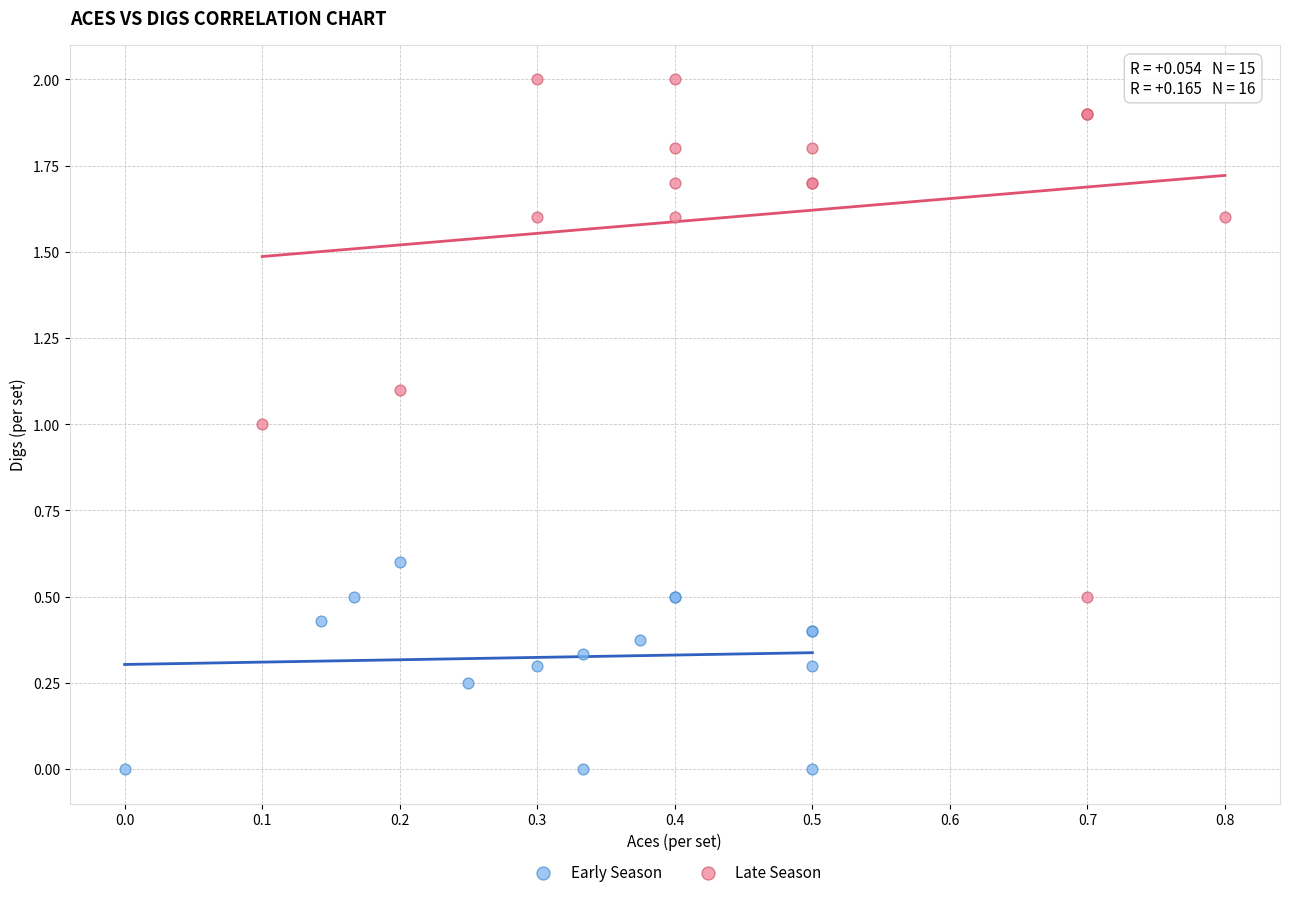

Which series has the largest Y range (max minus min)?

Late Season